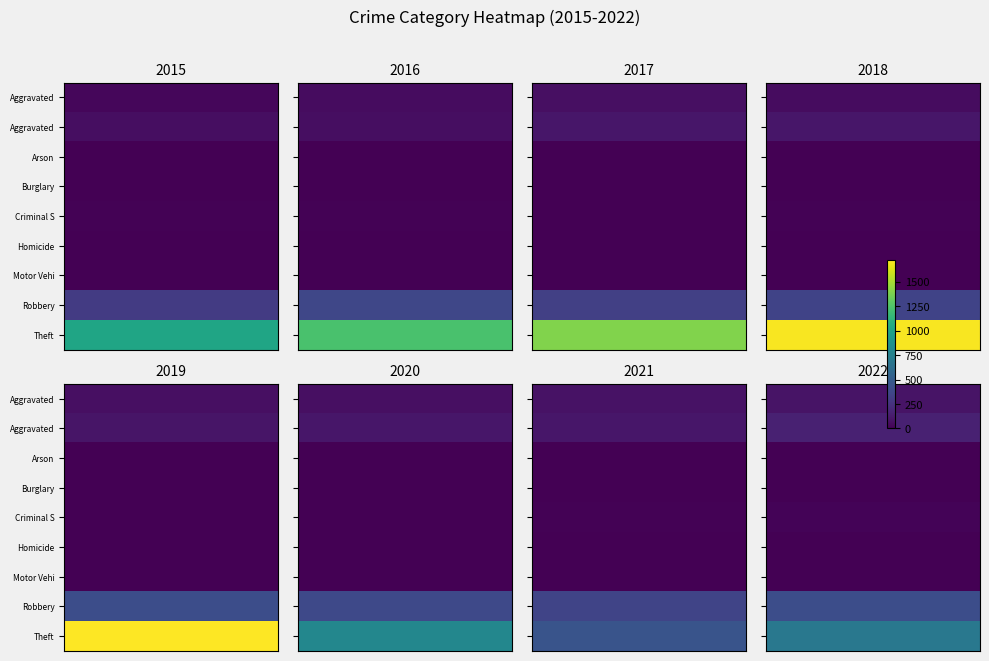

Which series has the largest total across all categories?

Theft